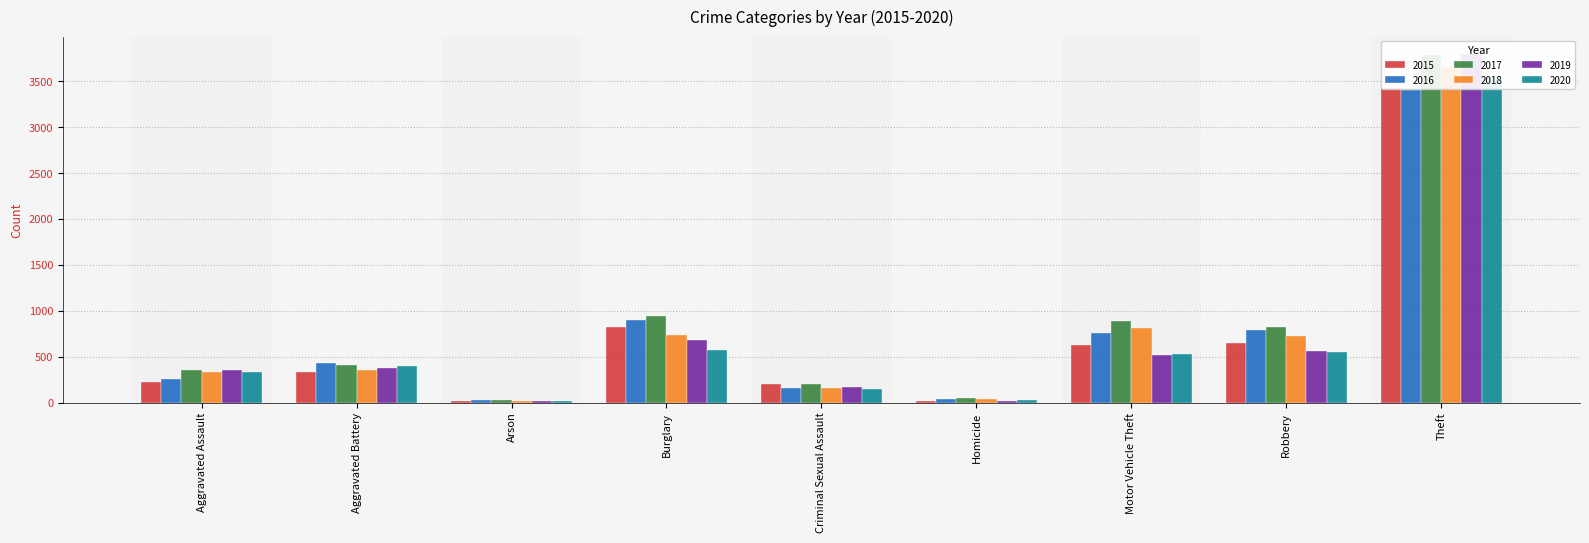

Which series has the widest spread of values?

2019